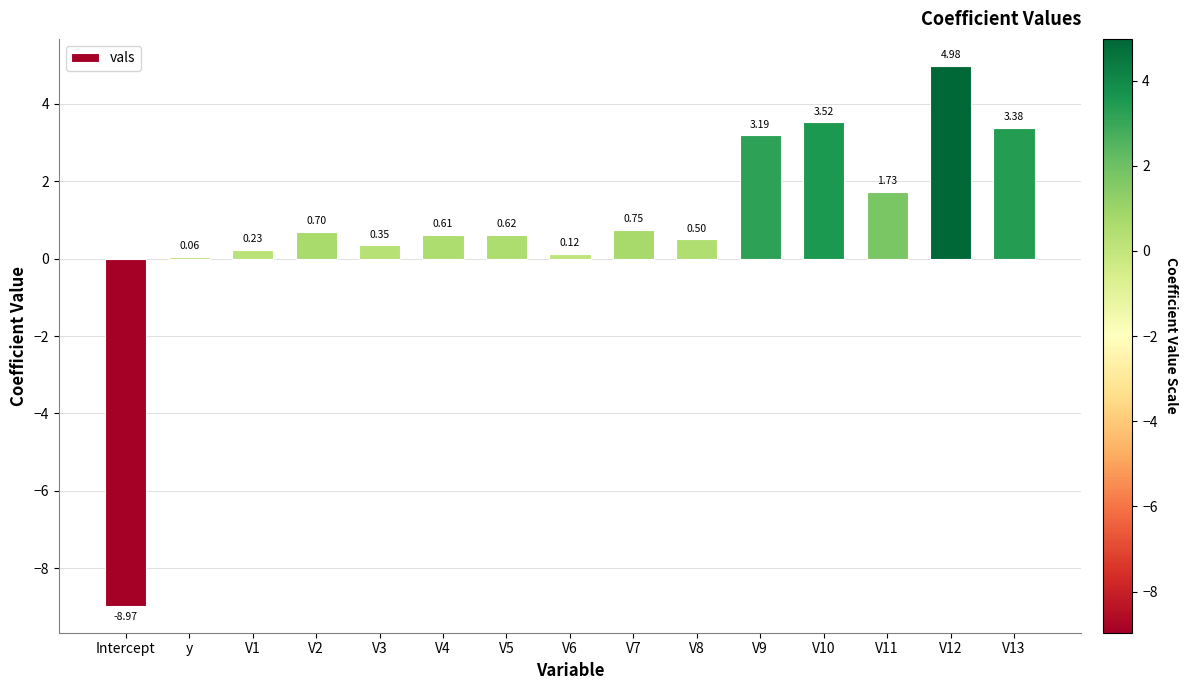

How many data points are less than 0?

1